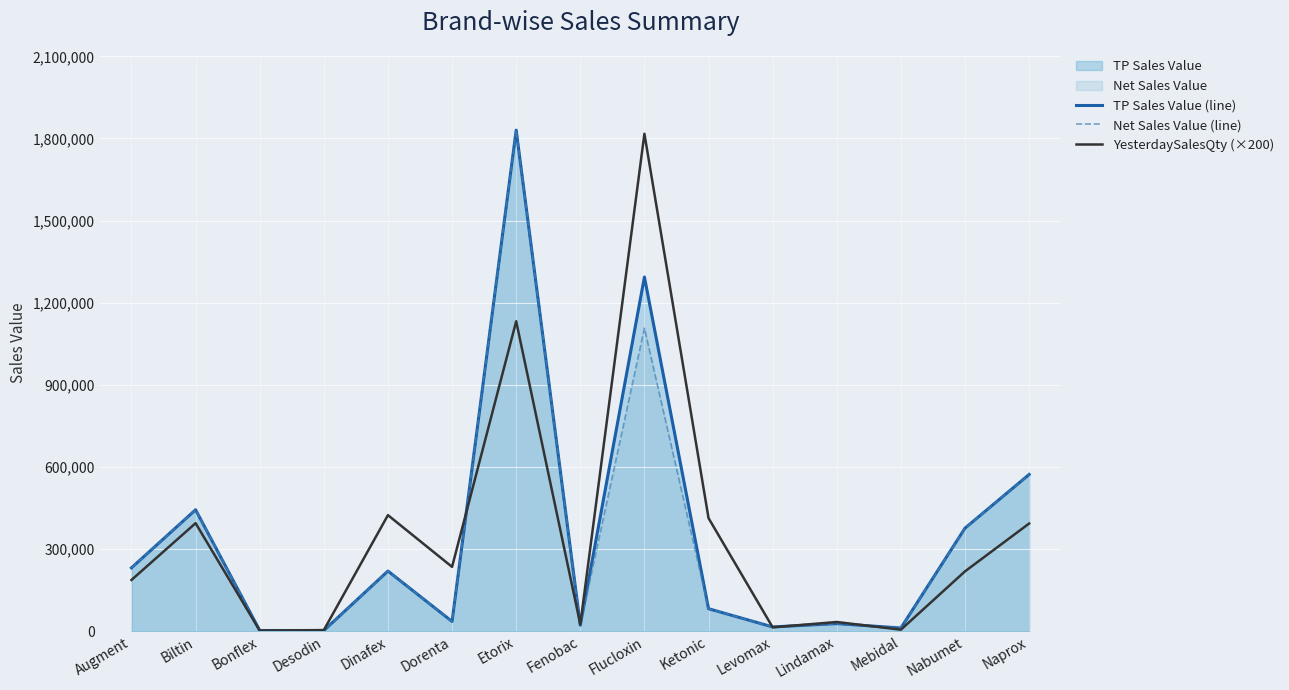

Rank the series at Nabumet from highest to lowest value.

TP Sales Value (line), Net Sales Value (line), YesterdaySalesQty (×200)